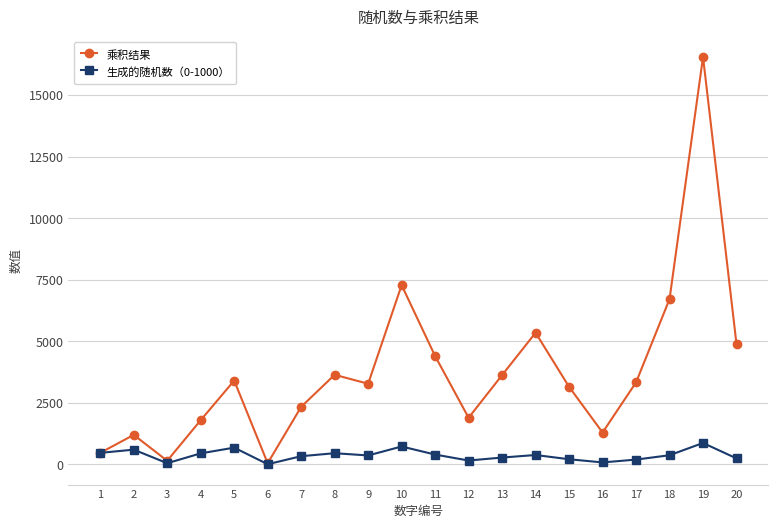

Which series has the largest range (max minus min)?

乘积结果